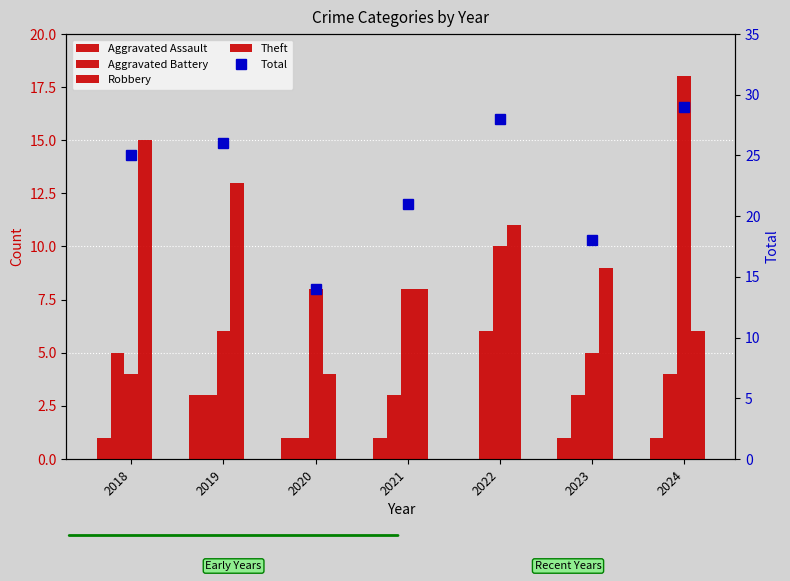

What is the minimum value for Robbery?

4